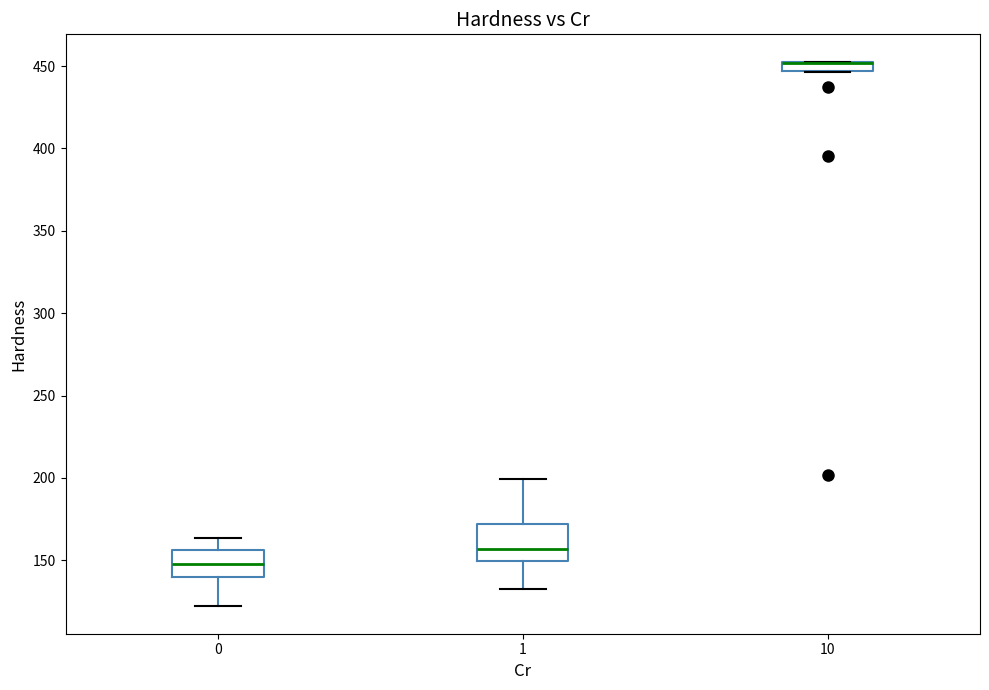

Where is the lower edge of the box at x = 10 on the y-axis? The values are not printed on the chart, so give them approximately, as read against the axis.

445